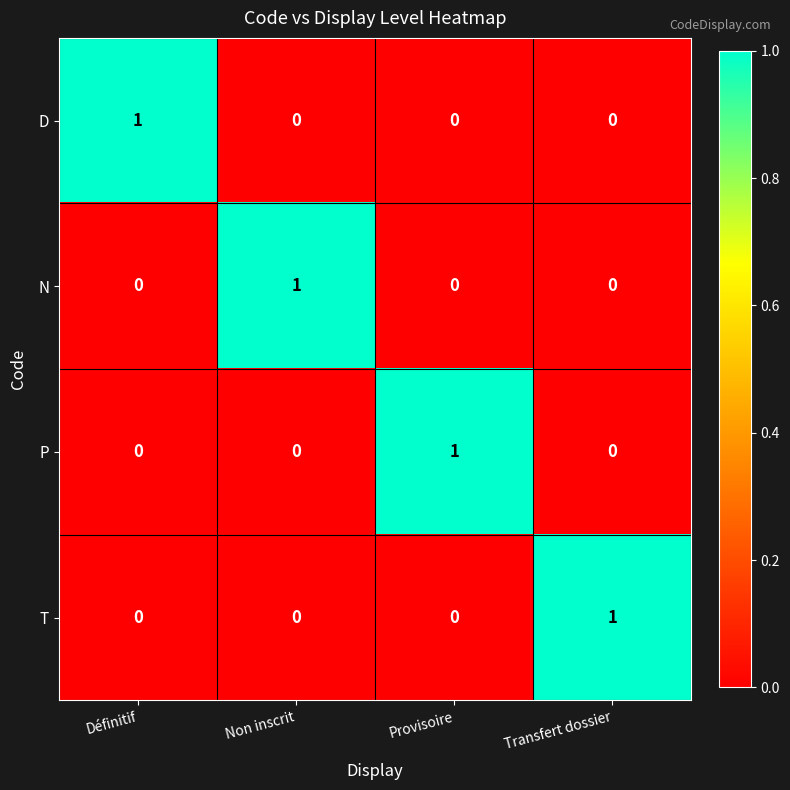

What is the total value across all series at Non inscrit?

1